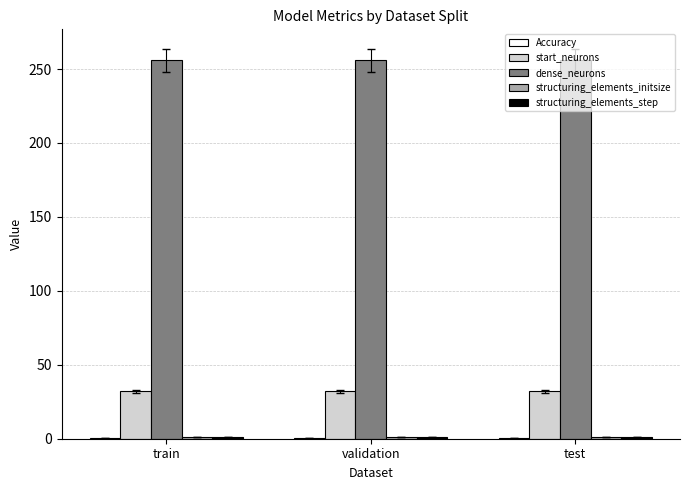

How many groups of bars are there?

3